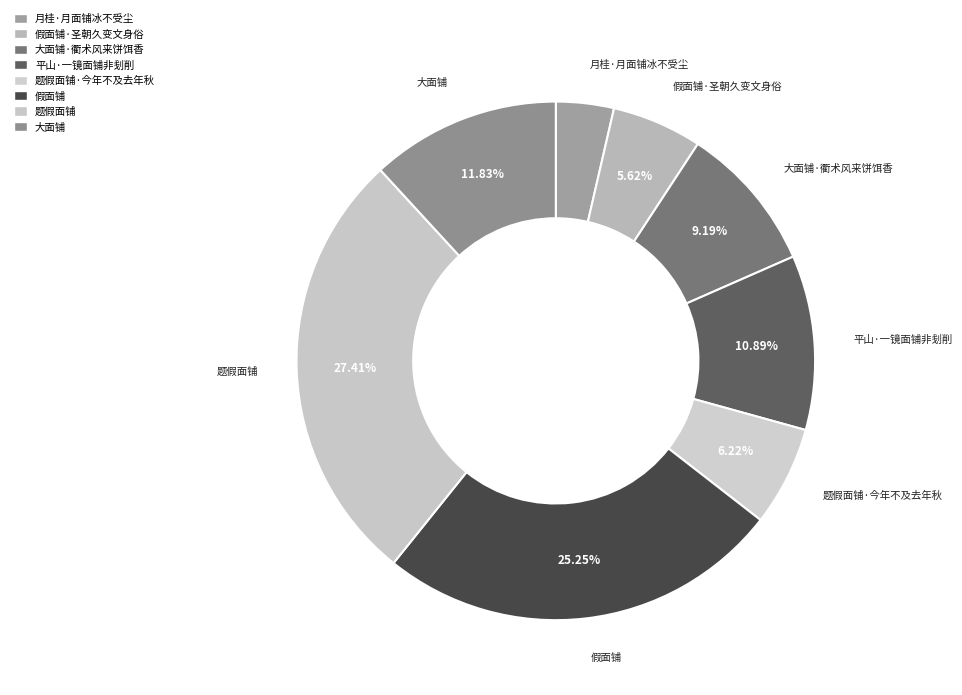

Which category has the smallest portion of the pie?

月桂·月面铺冰不受尘